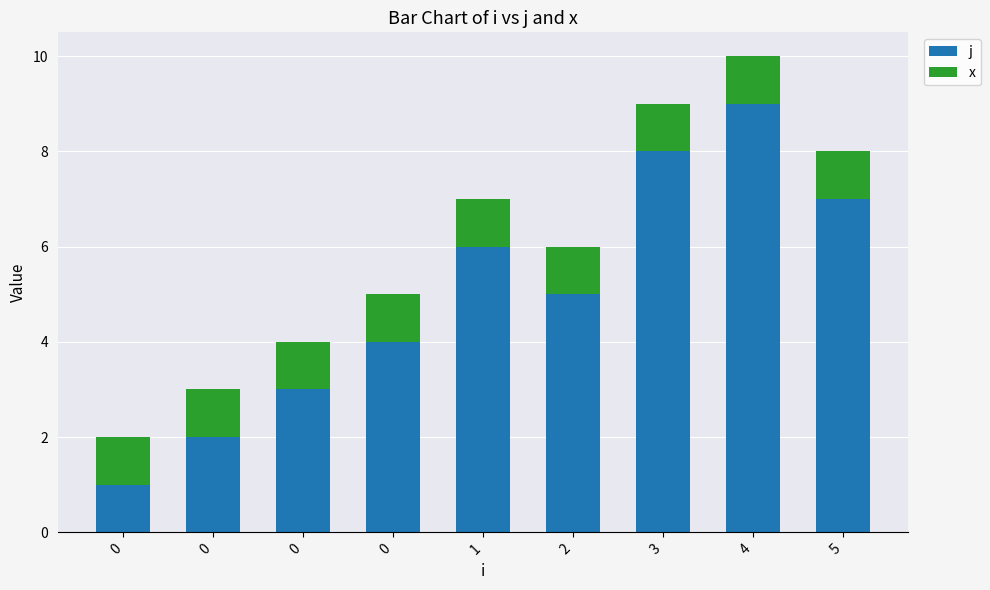

How many data points in j are less than 5?

4